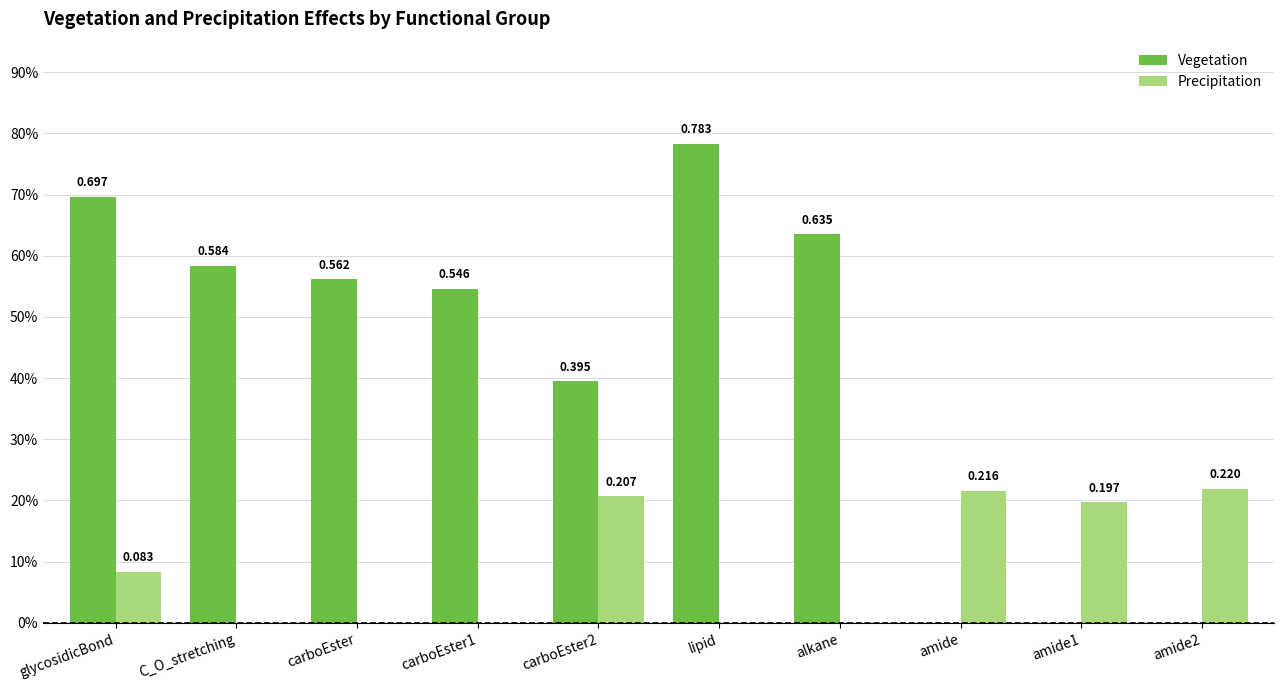

List the labels in order of Vegetation value, largest first.

lipid, glycosidicBond, alkane, C_O_stretching, carboEster, carboEster1, carboEster2, amide, amide1, amide2